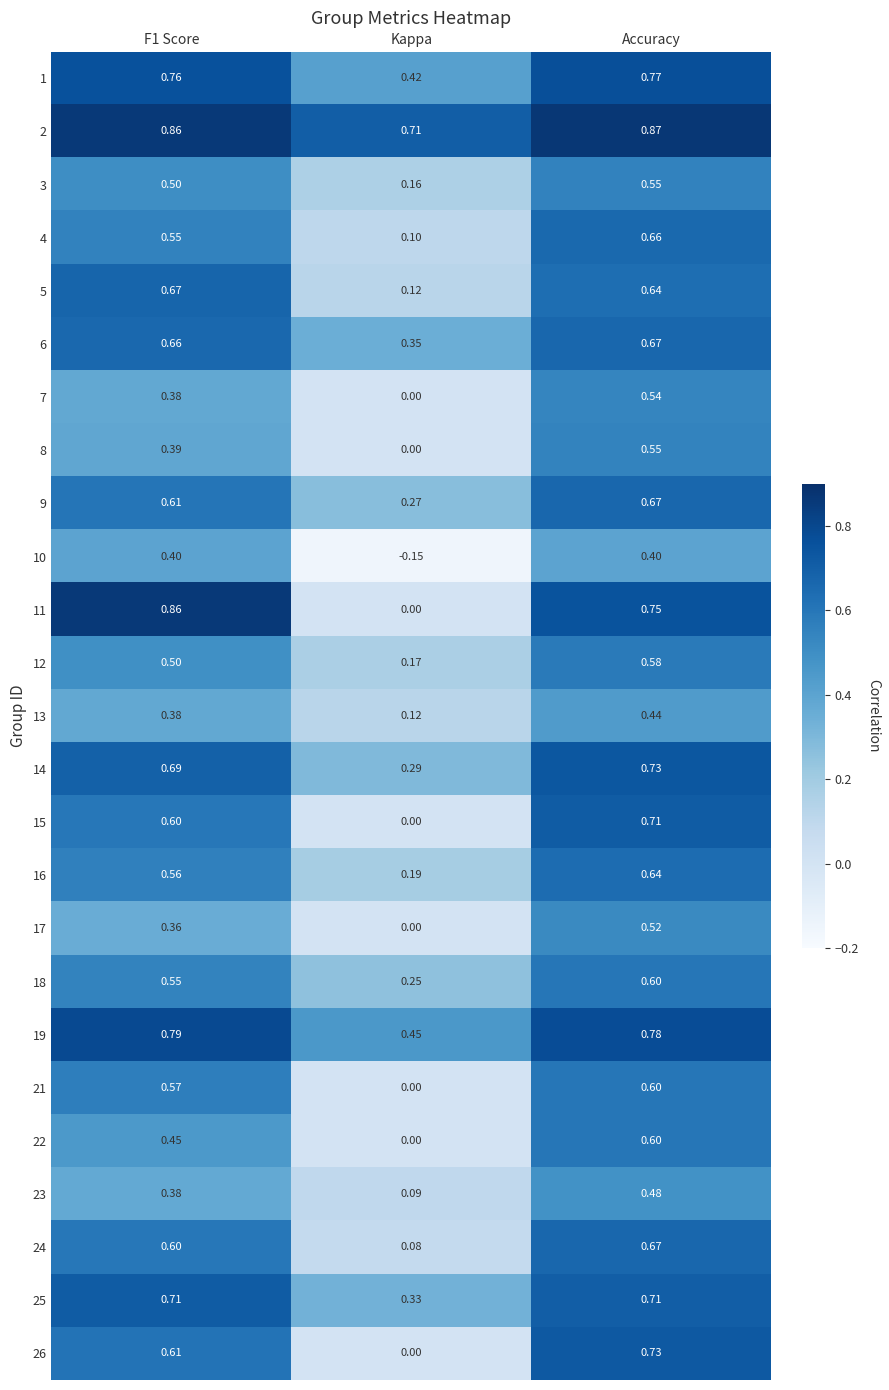

At which category does the chart reach its peak across all series?

Accuracy